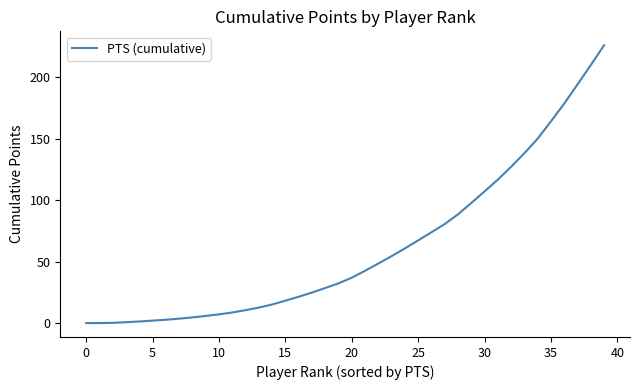

What is the greatest value displayed?

225.8